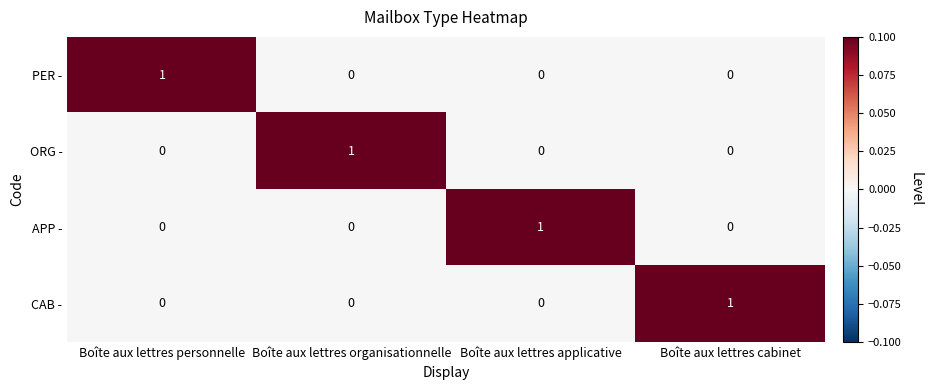

What is the greatest value displayed?

1